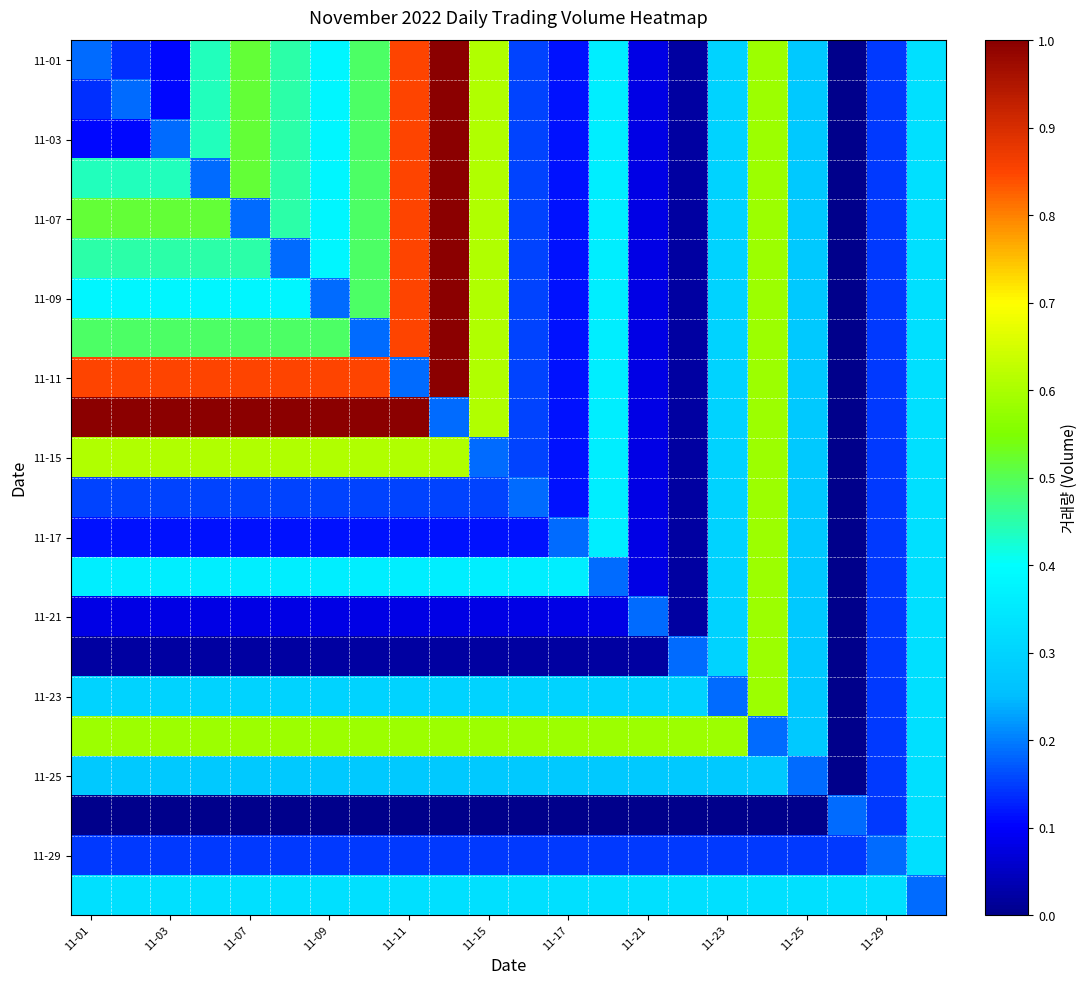

Count the number of categories in the chart.

22